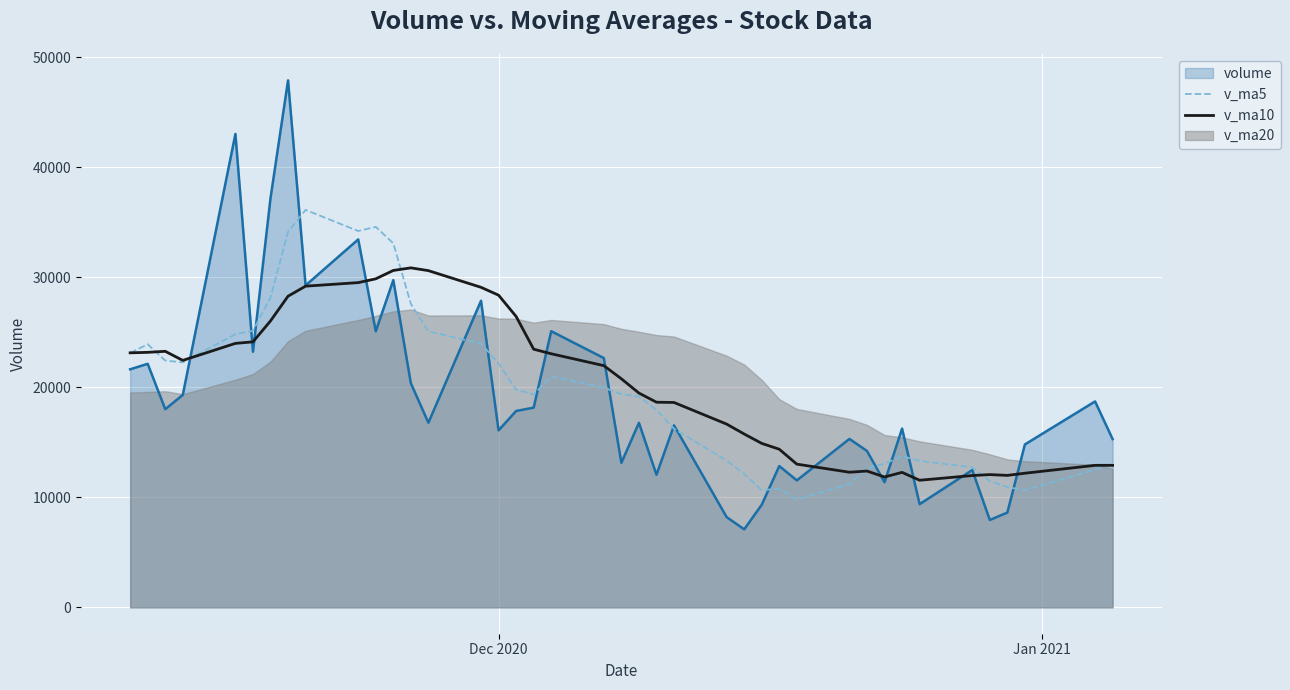

What is the minimum value for v_ma5?

9805.4